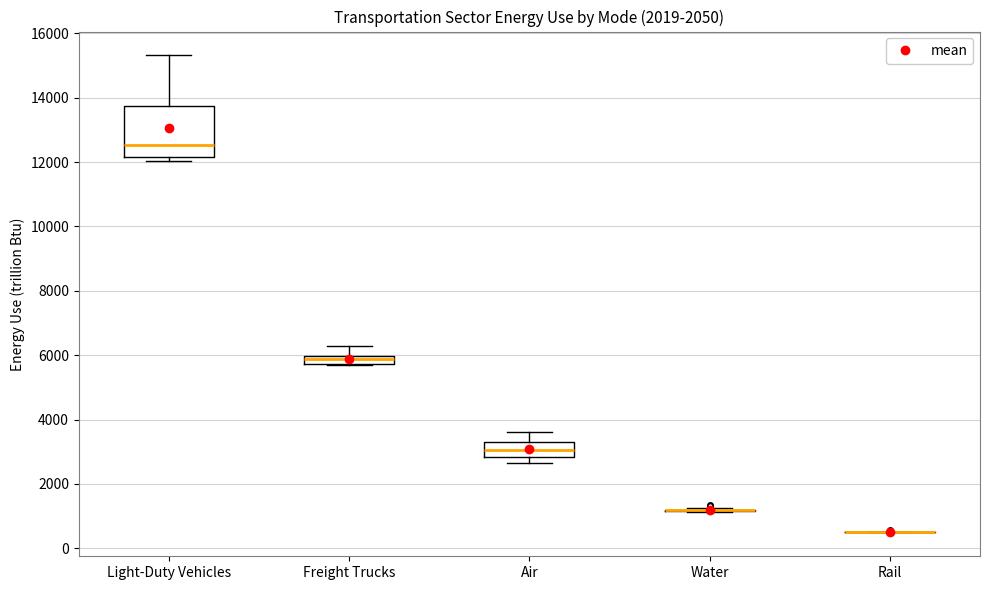

Which box is the tallest, from its lower edge to its upper edge?

Light-Duty Vehicles